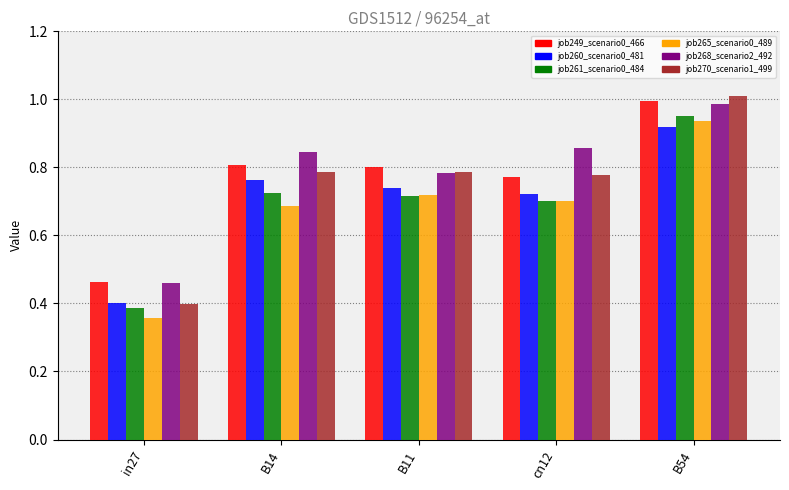

Is the value of job268_scenario2_492 at B14 greater than the value of job249_scenario0_466 at B11?

Yes